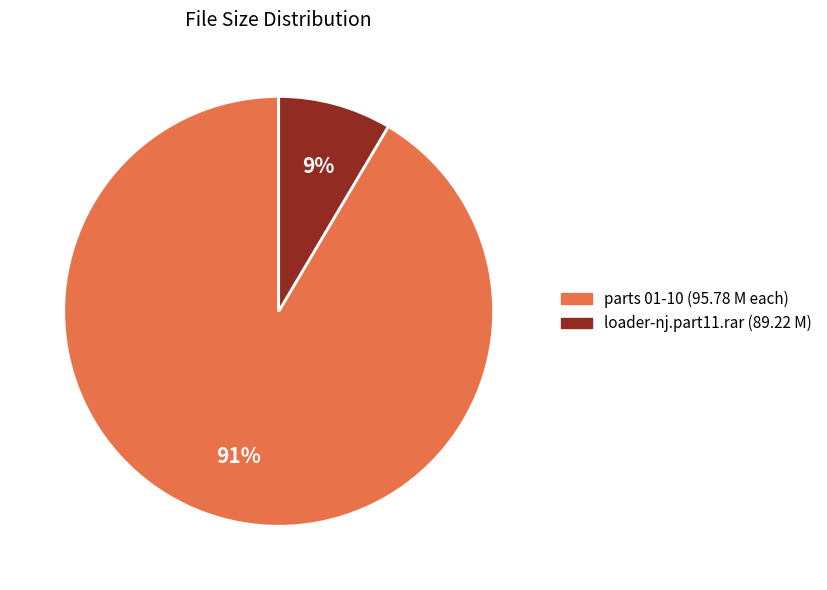

To the nearest percent, what is the average slice percentage?

50%